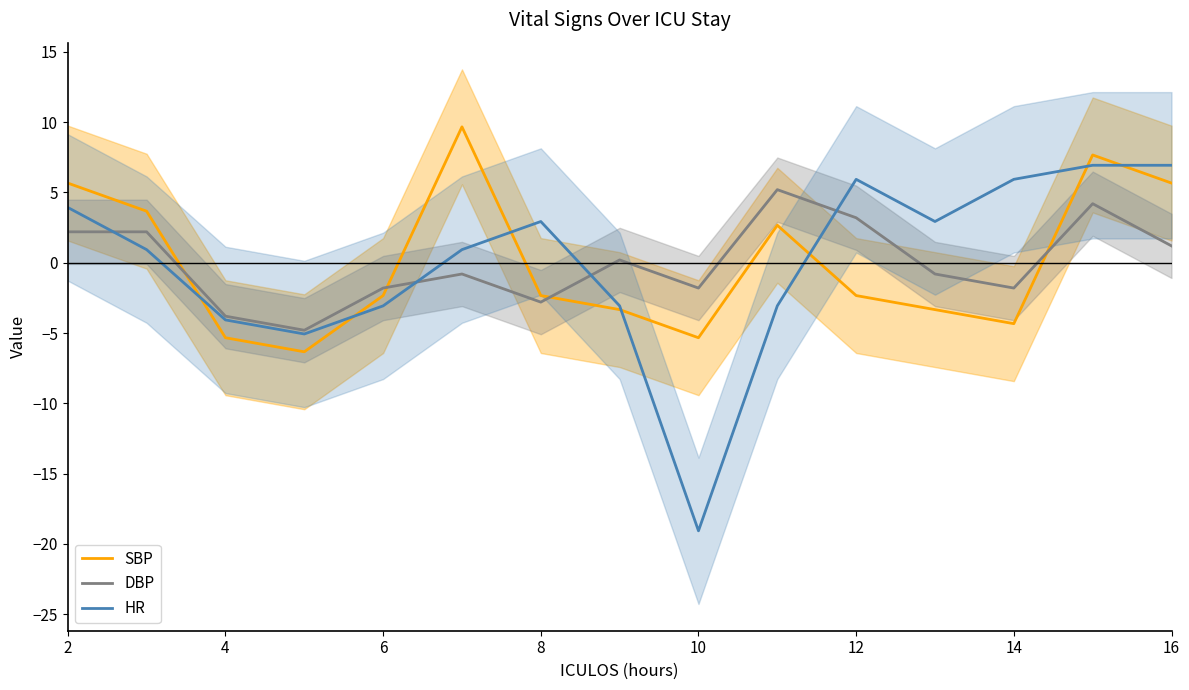

Where does the HR series first go above 0?

2